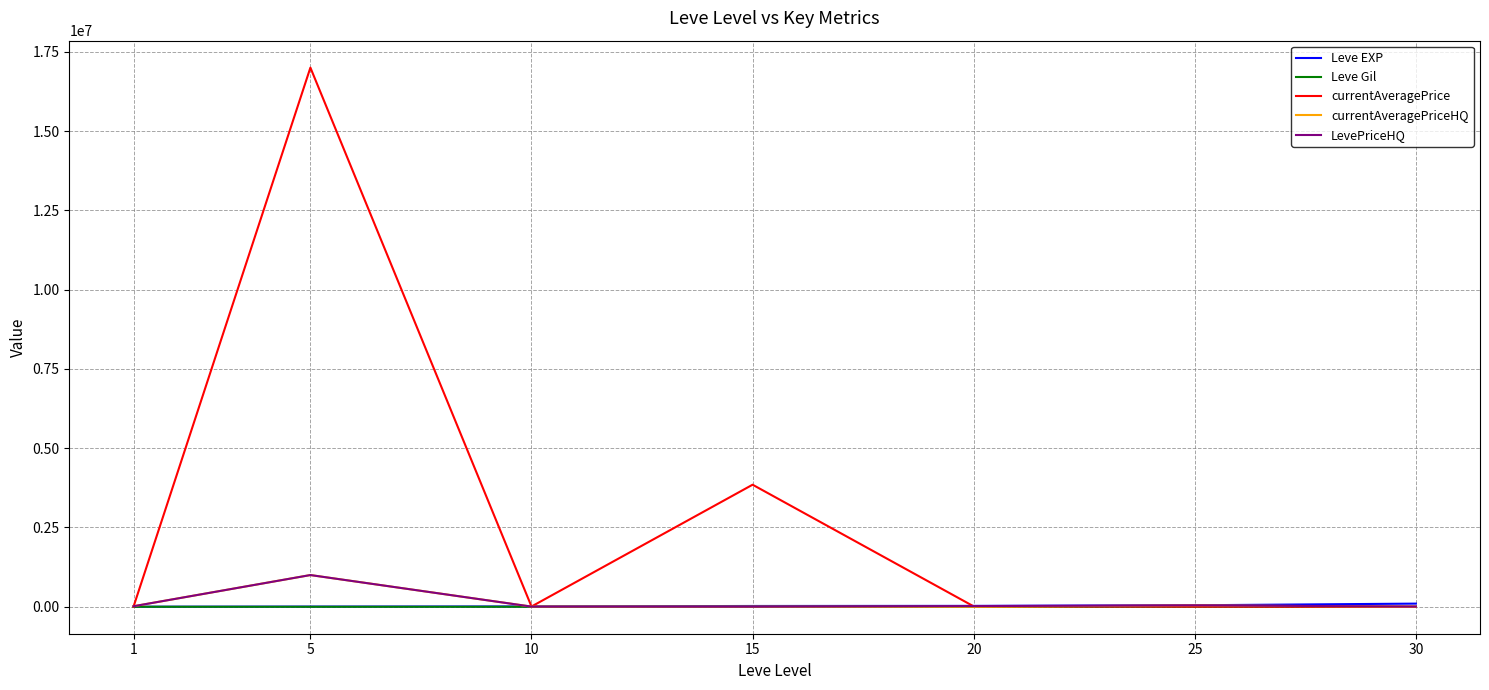

Between 15 and 30, which series saw the biggest shift?

currentAveragePrice